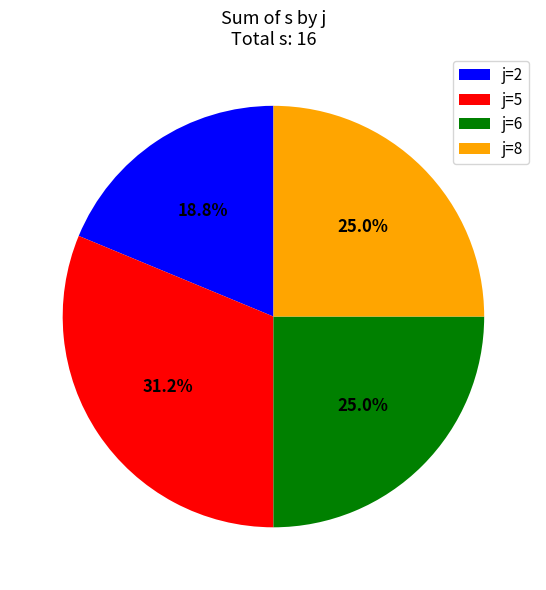

Between j=2 and j=5, which is larger?

j=5